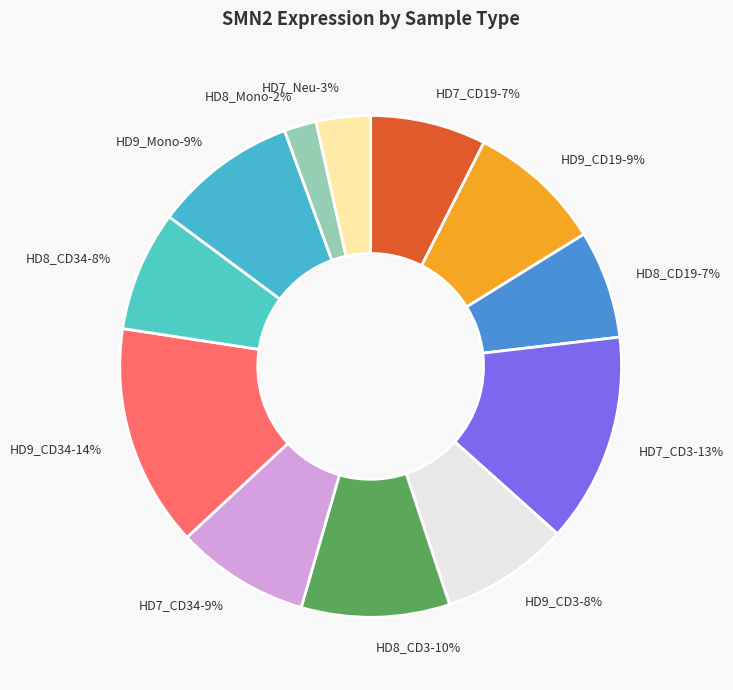

To the nearest percent, what is the difference between the HD7_CD3 and HD7_Neu slice percentages?

10%